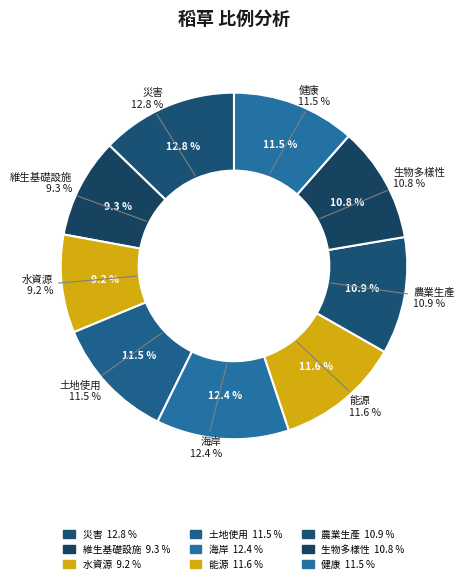

To the nearest percent, what is the combined percentage of 水資源 and 災害?

22%